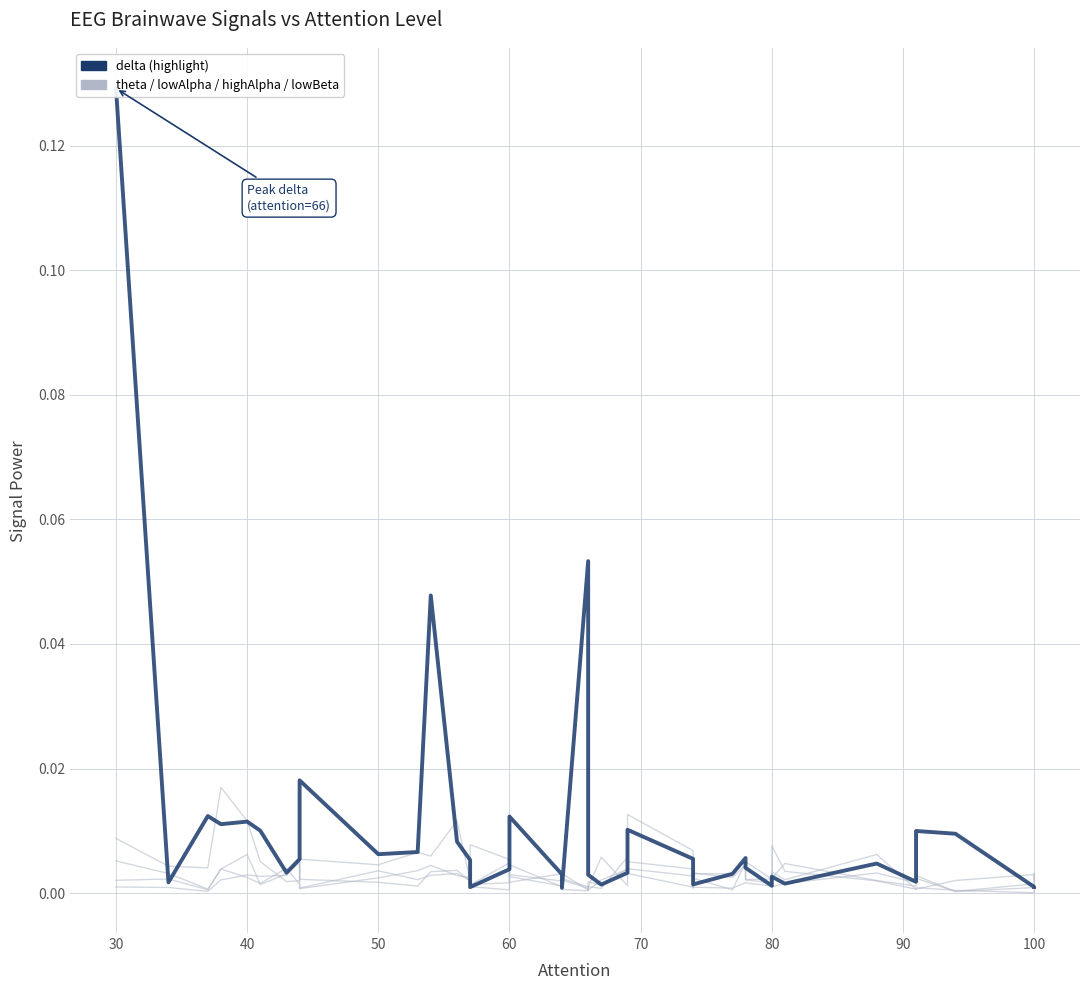

What is the sum of all highAlpha values?

0.1